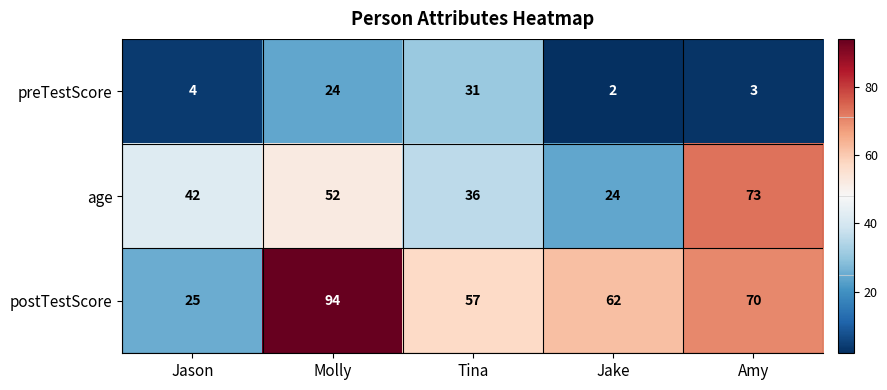

Is the value of preTestScore at Tina greater than the value of age at Tina?

No